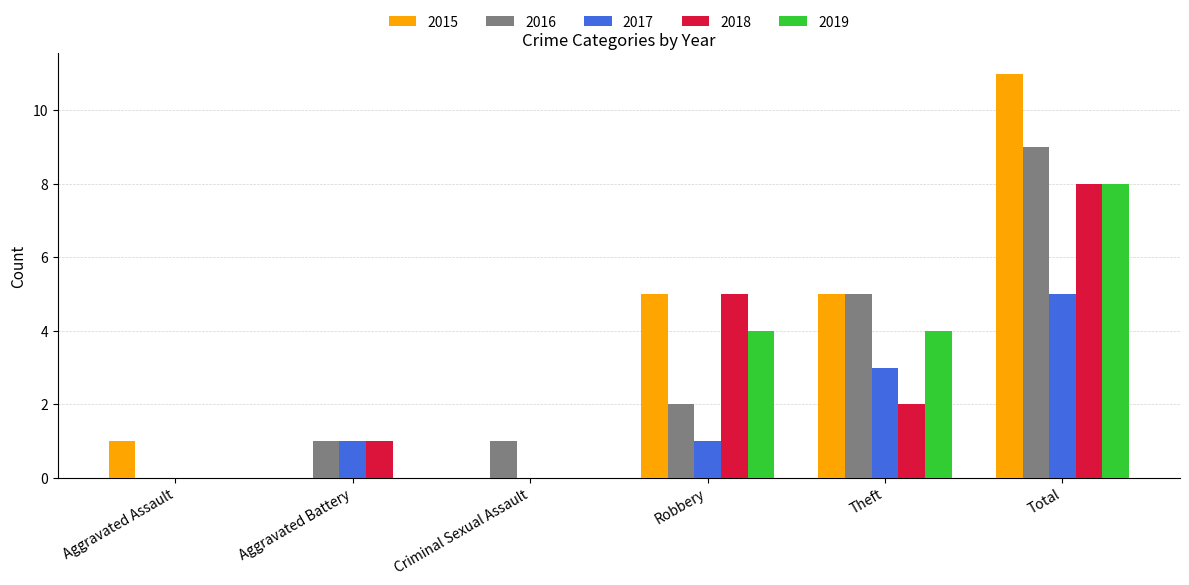

Is it true that 2019 equals 0 at Criminal Sexual Assault?

True